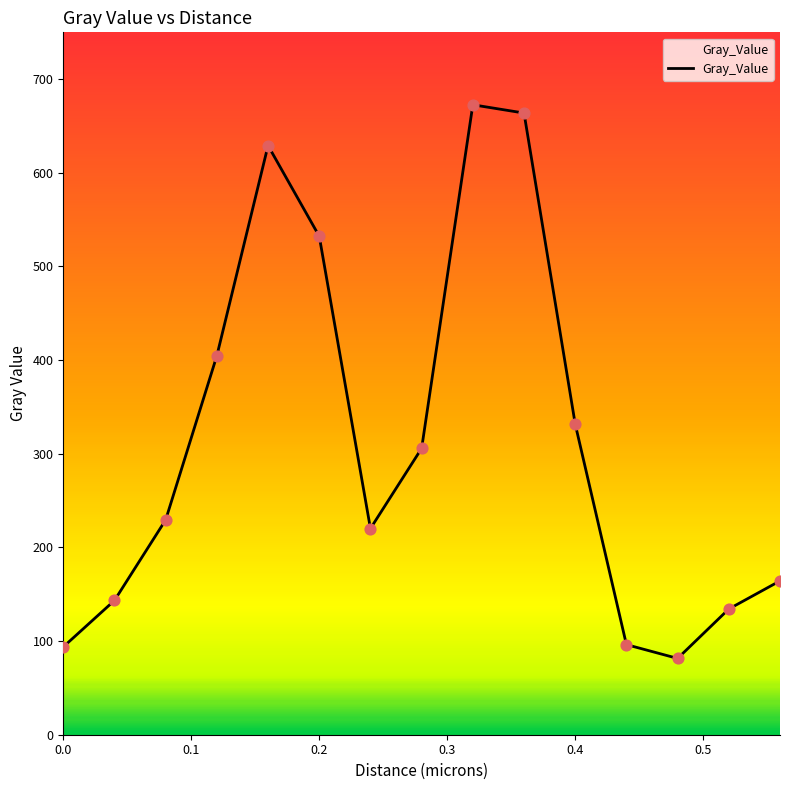

What is the difference between the maximum and minimum values?

591.2